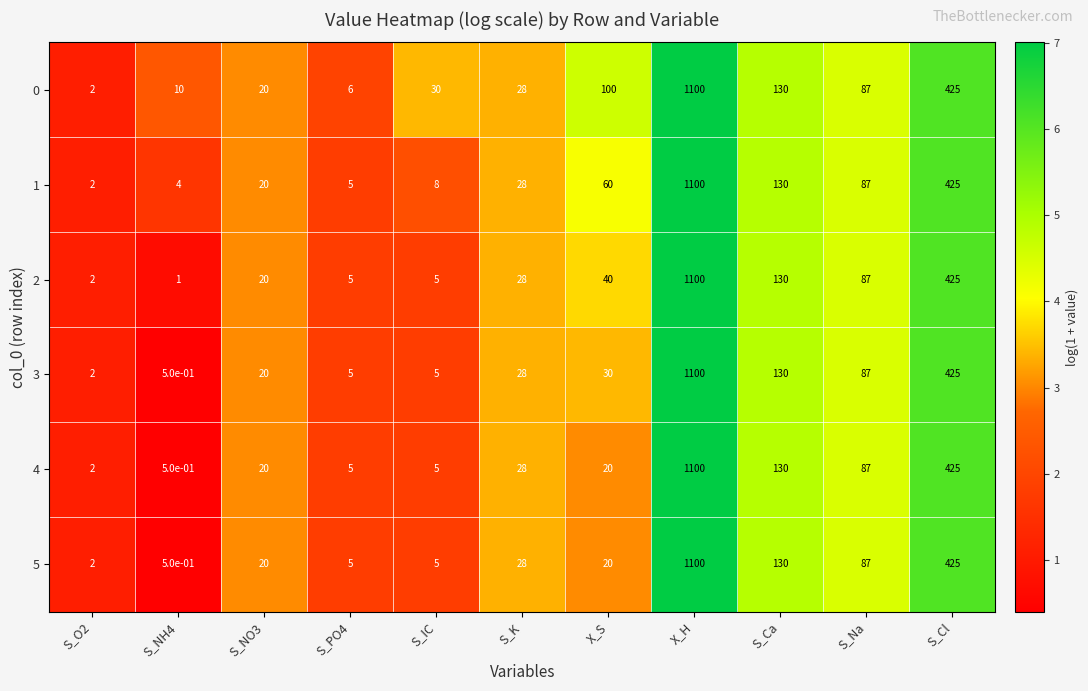

What is the difference between the highest and lowest values at S_IC?

25.0